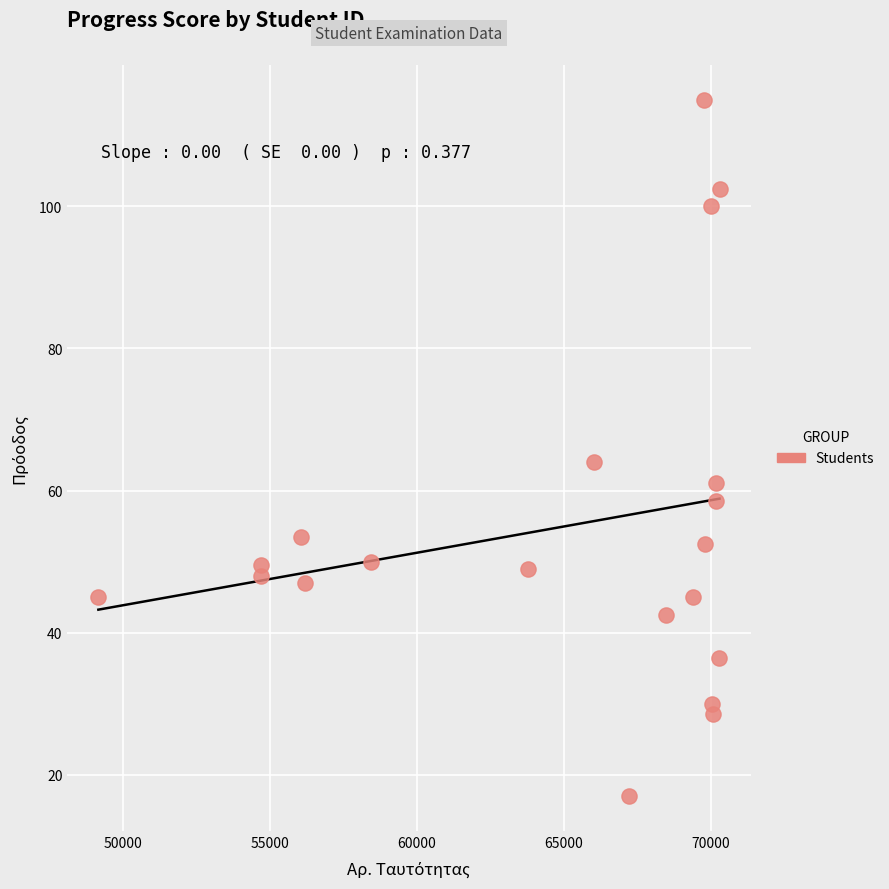

What Y value in the scatter plot is closest to 66?

64.0